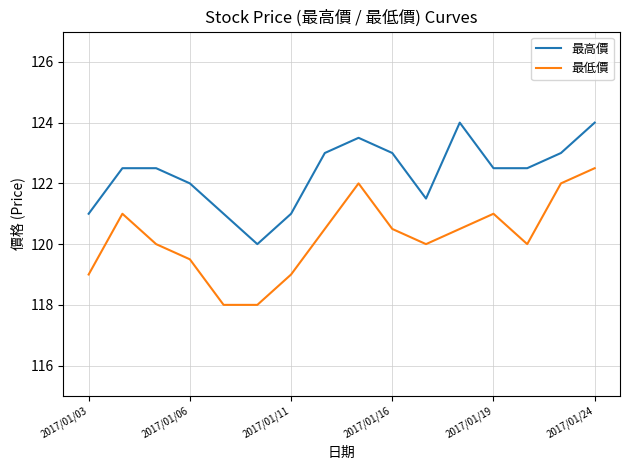

Reading left to right, what are all the values shown in this chart?

最高價: 121.0	122.5	122.5	122.0	121.0	120.0	121.0	123.0	123.5	123.0	121.5	124.0	122.5	122.5	123.0	124.0
最低價: 119.0	121.0	120.0	119.5	118.0	118.0	119.0	120.5	122.0	120.5	120.0	120.5	121.0	120.0	122.0	122.5